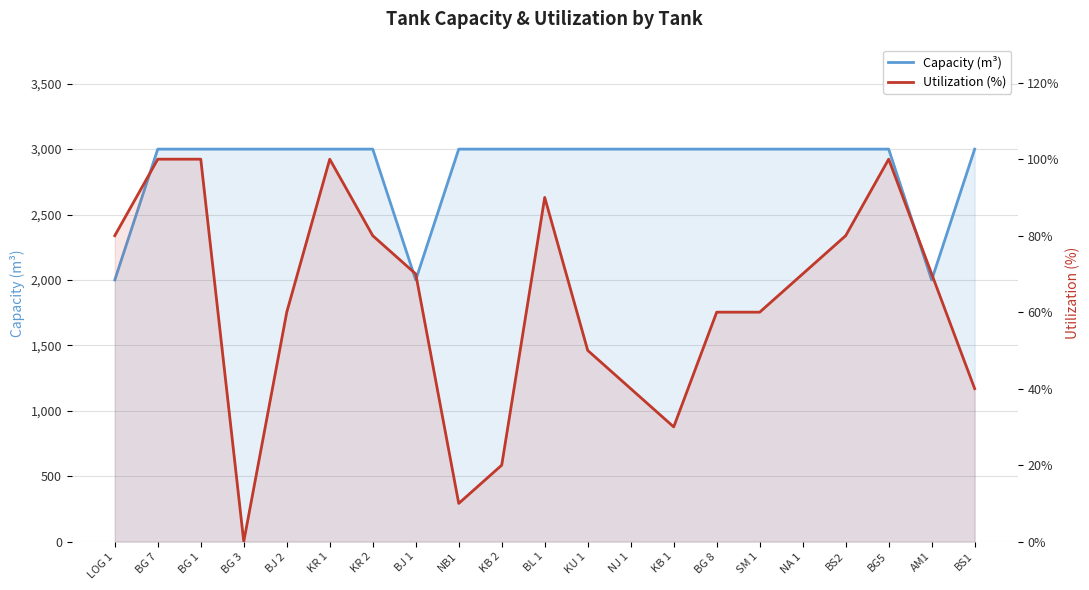

Reading left to right, extract all data points from this chart.

Capacity (m³): LOG 1=2000	BG 7=3000	BG 1=3000	BG 3=3000	BJ 2=3000	KR 1=3000	KR 2=3000	BJ 1=2000	NB1=3000	KB 2=3000	BL 1=3000	KU 1=3000	NJ 1=3000	KB 1=3000	BG 8=3000	SM 1=3000	NA 1=3000	BS2=3000	BG5=3000	AM1=2000	BS1=3000
Utilization (%): LOG 1=80	BG 7=100	BG 1=100	BG 3=0	BJ 2=60	KR 1=100	KR 2=80	BJ 1=70	NB1=10	KB 2=20	BL 1=90	KU 1=50	NJ 1=40	KB 1=30	BG 8=60	SM 1=60	NA 1=70	BS2=80	BG5=100	AM1=70	BS1=40